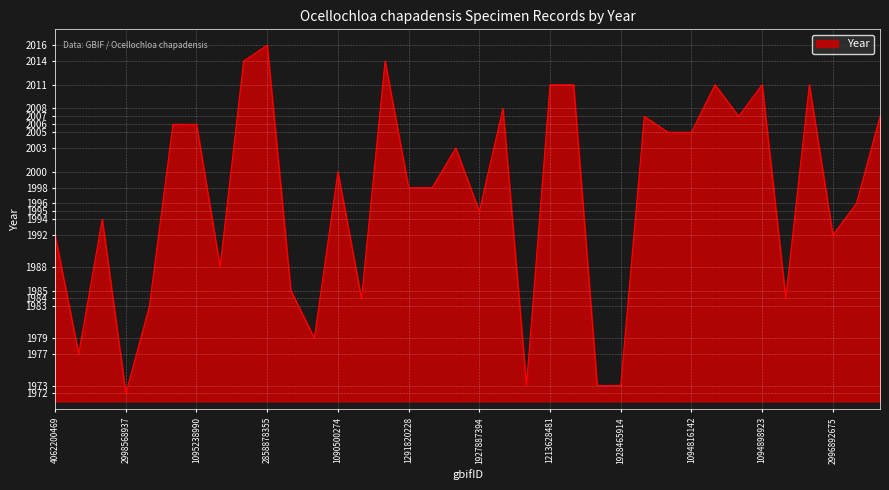

What is the smallest value displayed?

1972